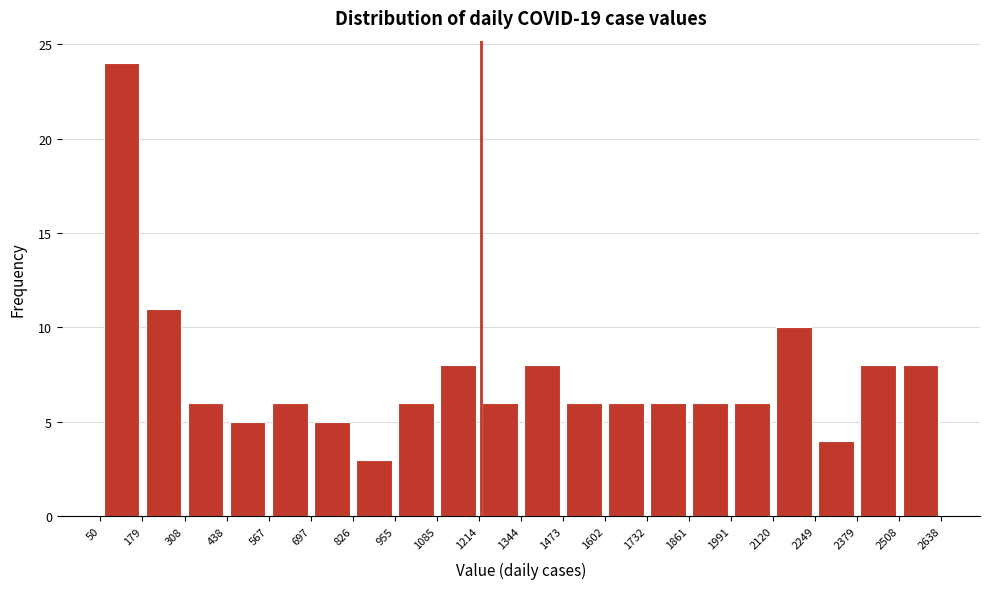

Reading left to right, list every bar in this chart as the range it spans on the x-axis followed by its height. The values are not printed on the chart, so give them approximately, as read against the axis.

50 to 179: 24
179 to 308: 11
308 to 438: 6
438 to 567: 5
567 to 697: 6
697 to 826: 5
826 to 955: 3
955 to 1085: 6
1085 to 1214: 8
1214 to 1344: 6
1344 to 1473: 8
1473 to 1602: 6
1602 to 1732: 6
1732 to 1861: 6
1861 to 1991: 6
1991 to 2120: 6
2120 to 2249: 10
2249 to 2379: 4
2379 to 2508: 8
2508 to 2638: 8